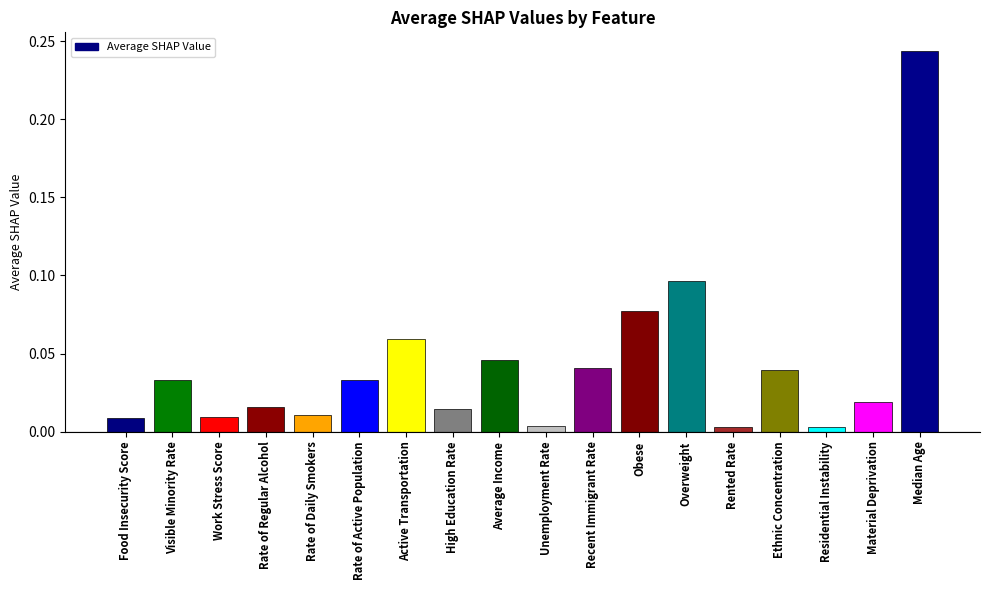

What is the sum of all values?

0.8